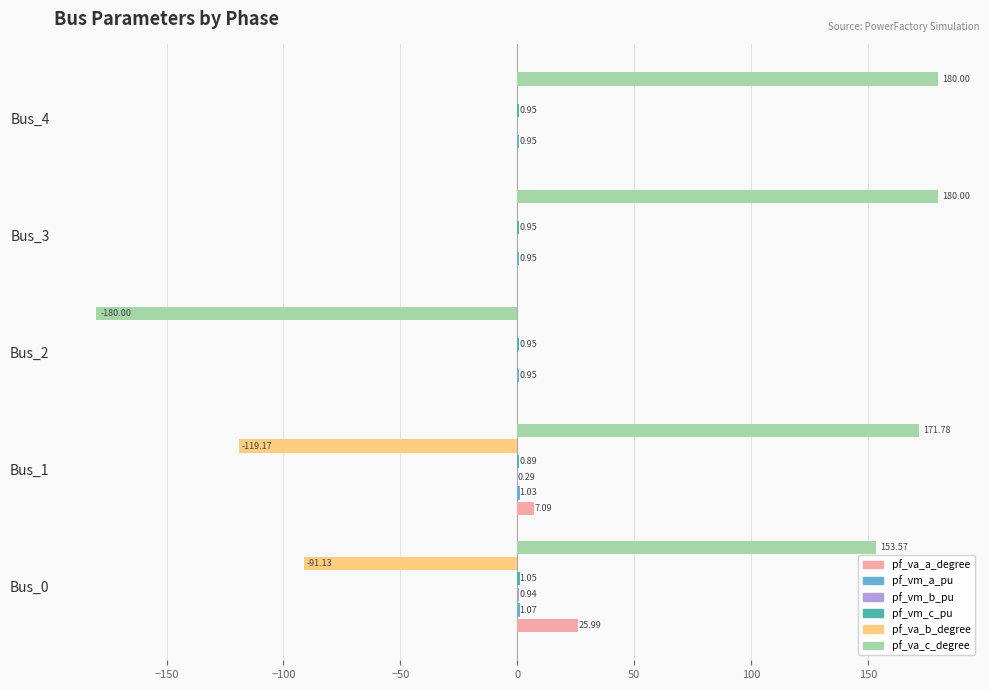

Which series has the largest total across all categories?

pf_va_c_degree